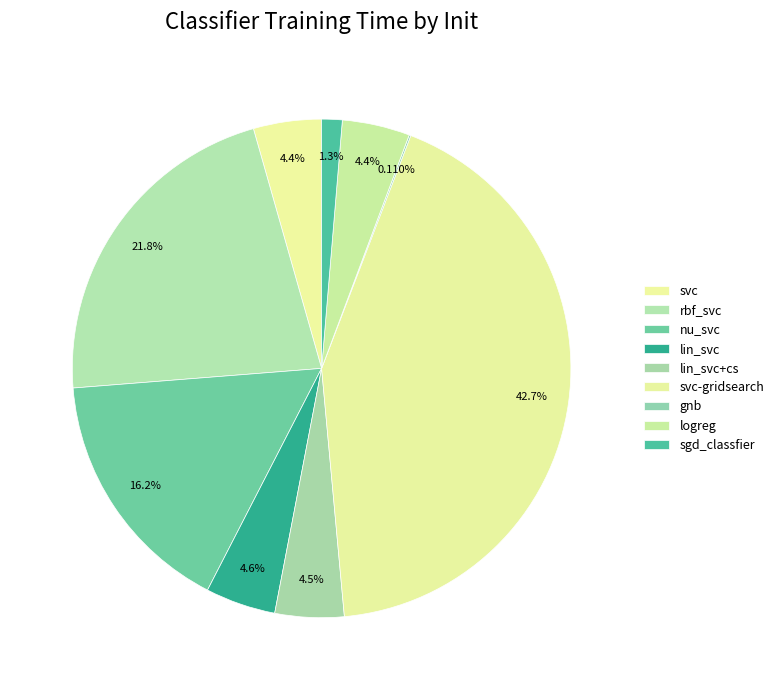

The lin_svc+cs slice represents 4% of the pie. True or false?

True